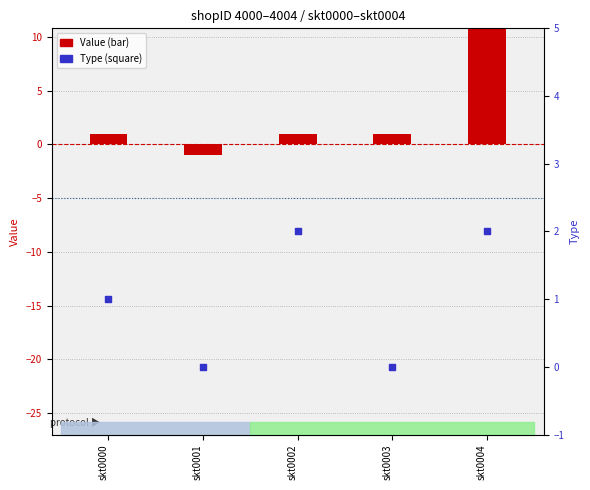

What is the total value across all series at skt0000?

2